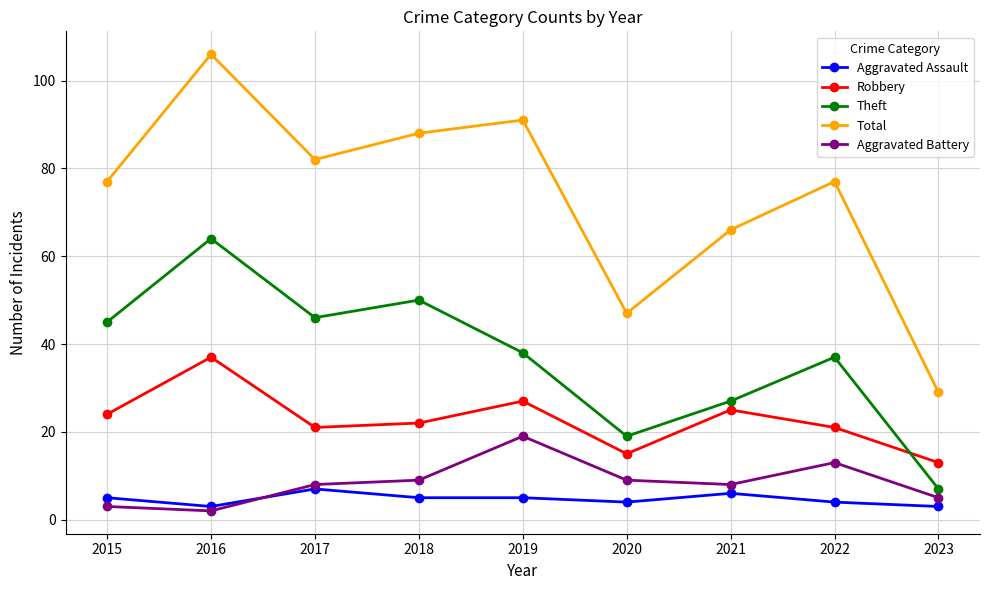

How many interior local peaks does the Theft series have?

3